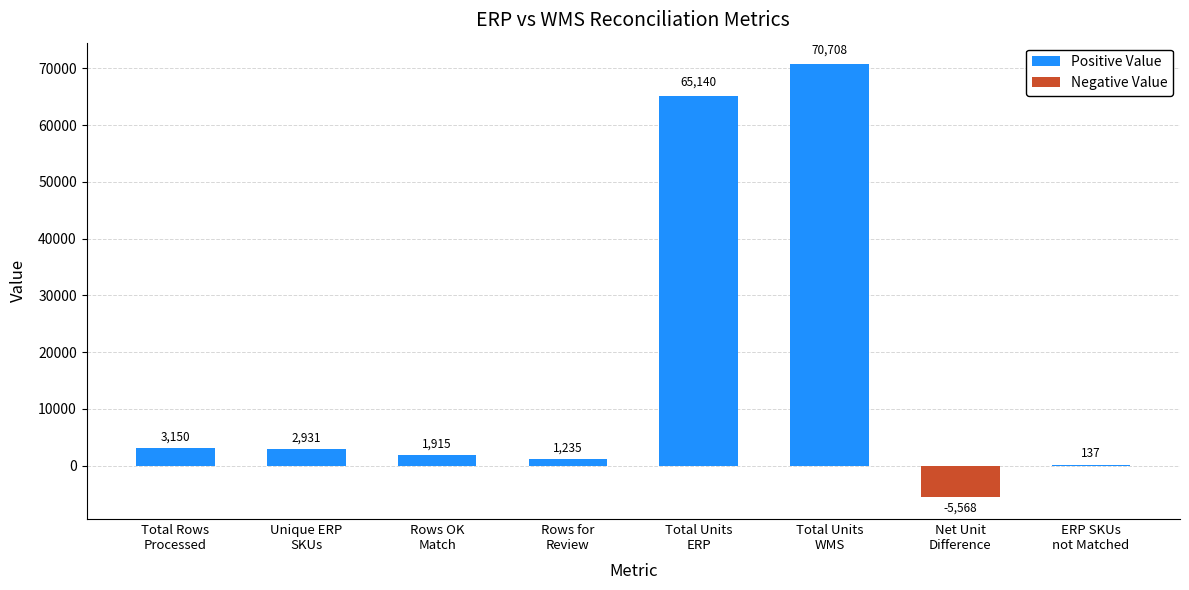

What is the average value?

17456